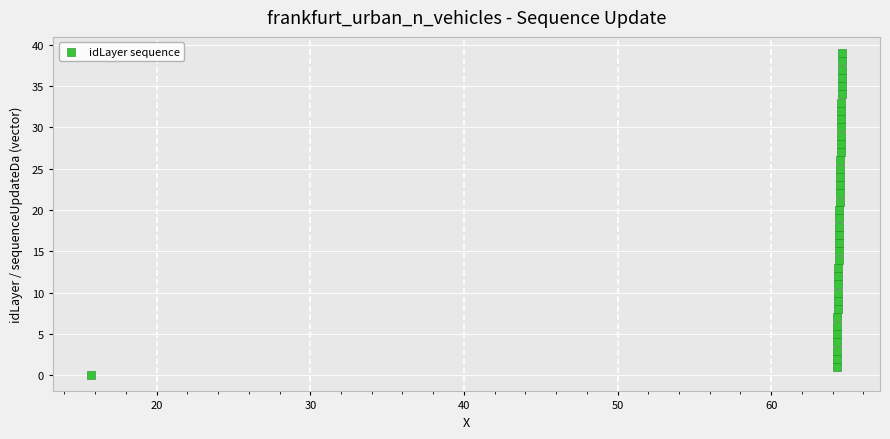

What is the range of Y values (max minus min)?

39